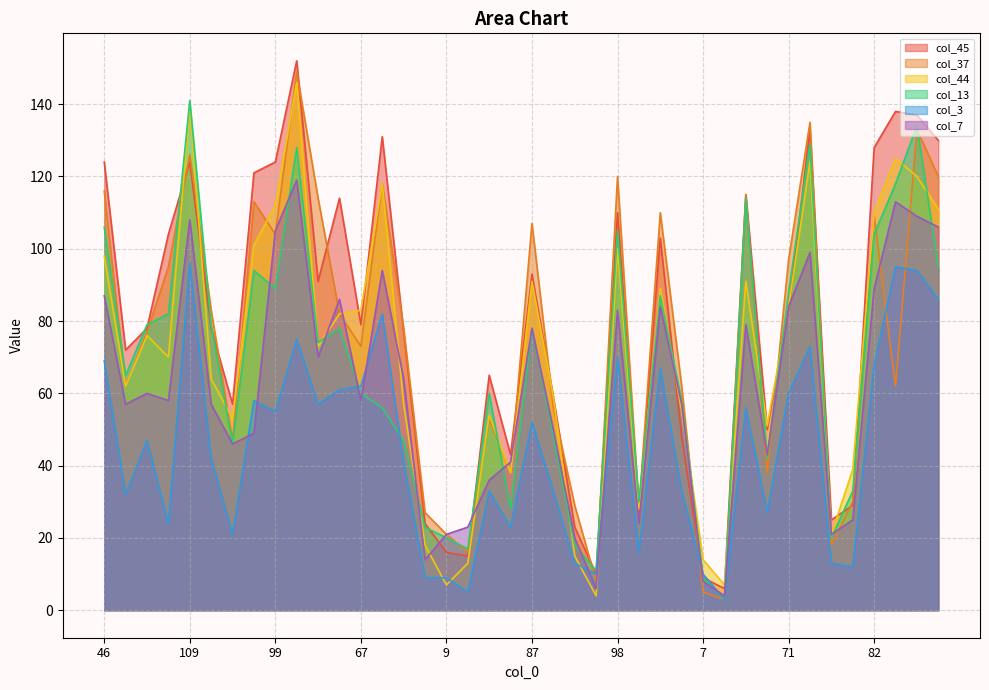

How many interior local valleys does the col_37 series have?

12